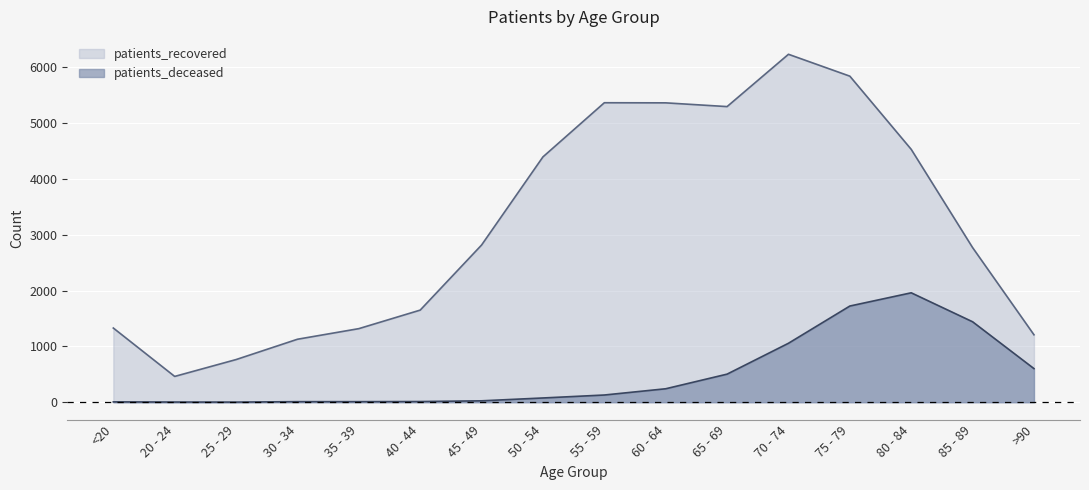

What value does the patients_deceased series have at <20?

6